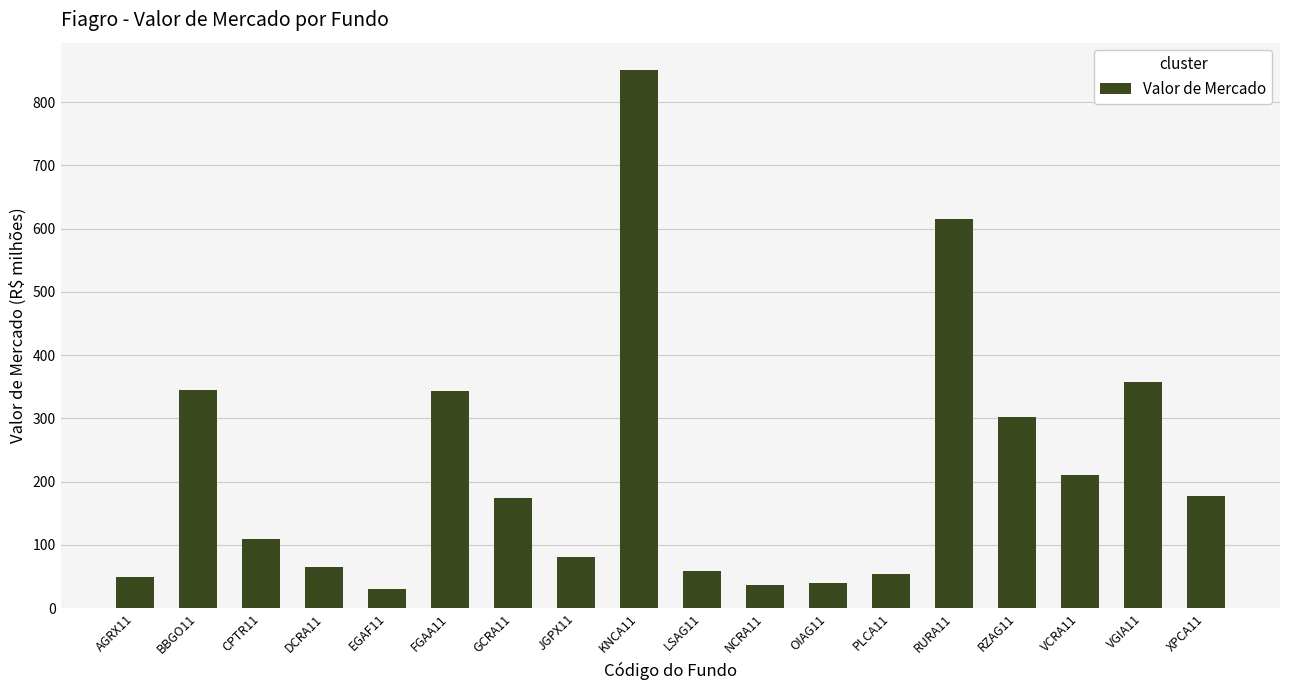

What is the change in value from BBGO11 to VGIA11?

+12.5